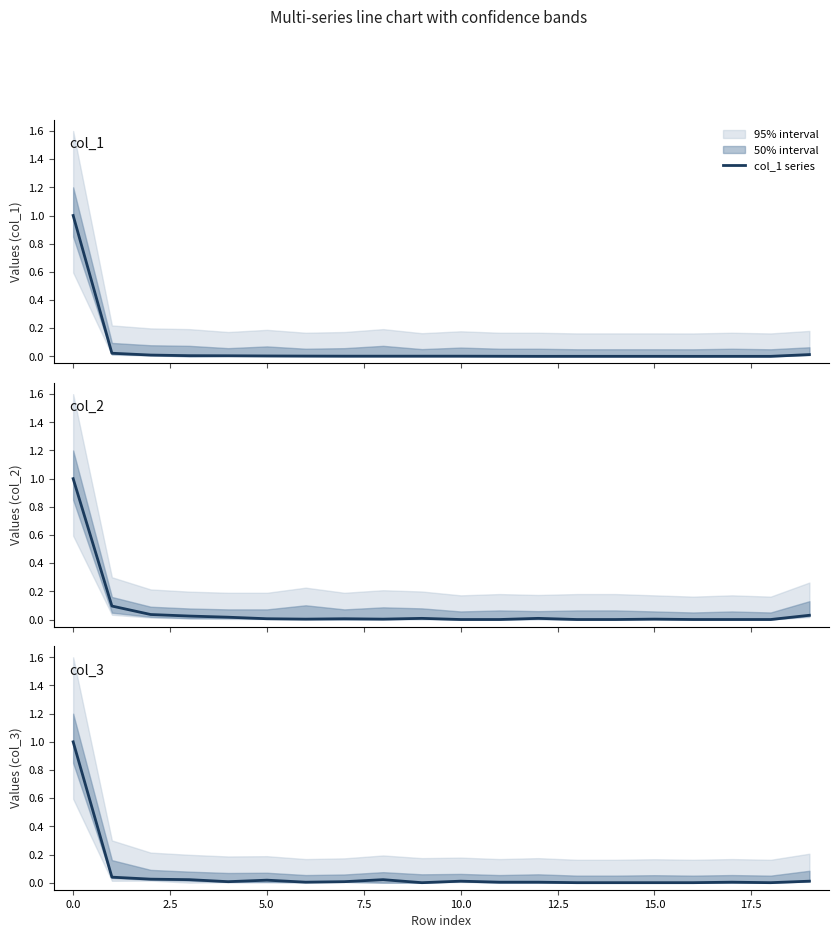

Reading right to left, what are all the values shown in this chart?

col_1 series: 0.0	0.0	0.0	0.0	0.0	0.0	0.0	0.0	0.0	0.0	0.0	0.0	0.0	0.0	0.0	0.0	0.0	0.0	0.0	1.0
col_2 series: 0.0	0.0	0.0	0.0	0.0	0.0	0.0	0.0	0.0	0.0	0.0	0.0	0.0	0.0	0.0	0.0	0.0	0.0	0.1	1.0
col_3 series: 0.0	0.0	0.0	0.0	0.0	0.0	0.0	0.0	0.0	0.0	0.0	0.0	0.0	0.0	0.0	0.0	0.0	0.0	0.0	1.0